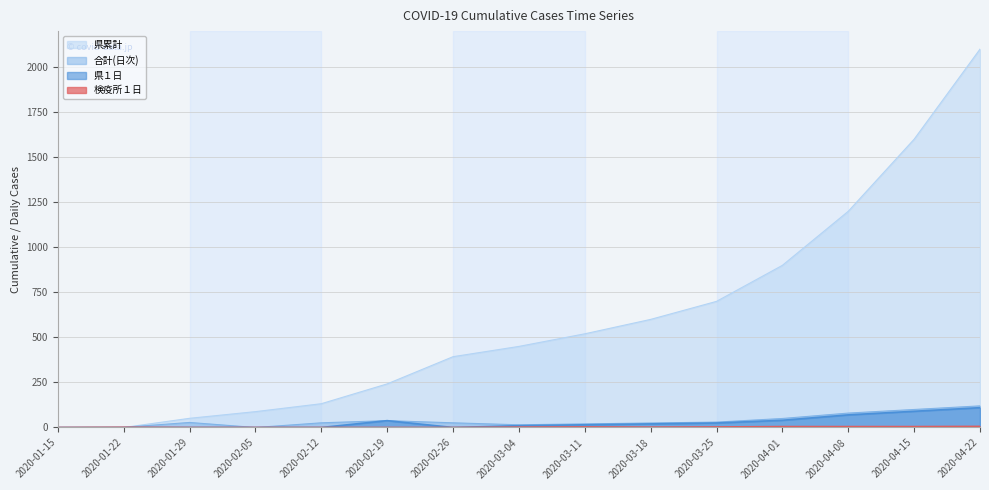

Does the chart display data point markers on the line(s)?

No